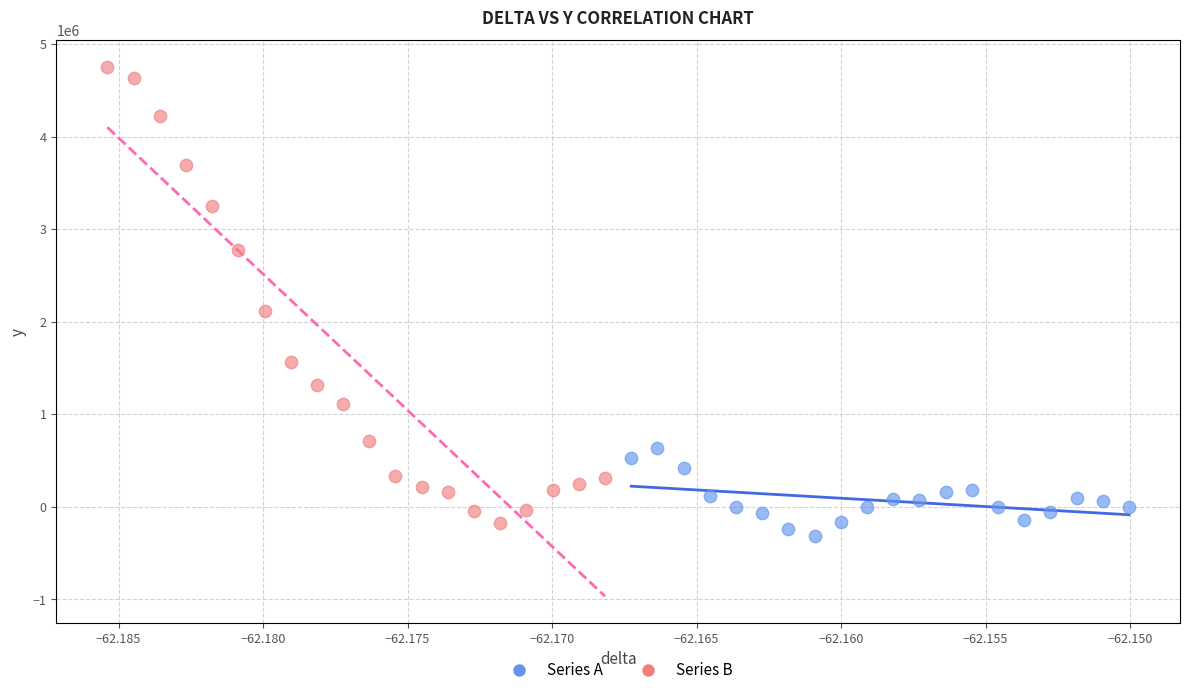

Which series contains the highest Y value?

Series B